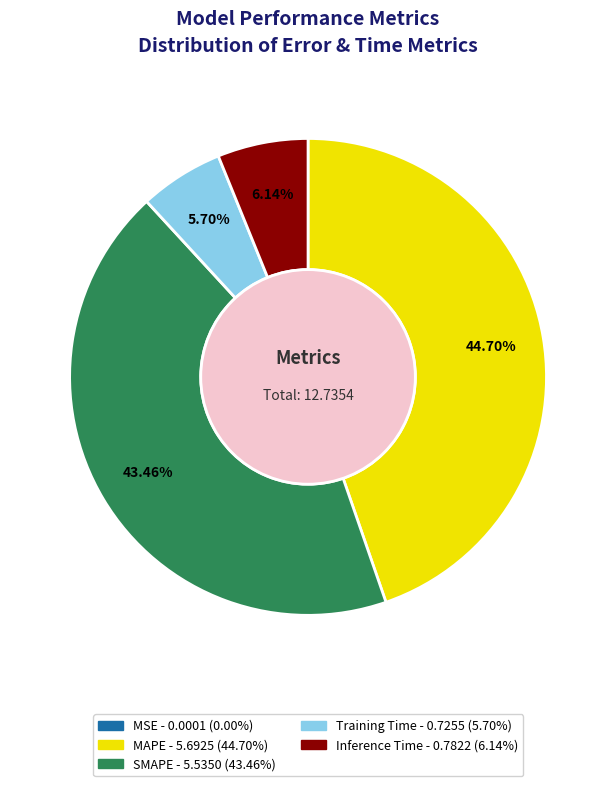

To the nearest percent, what is the average slice percentage?

20%